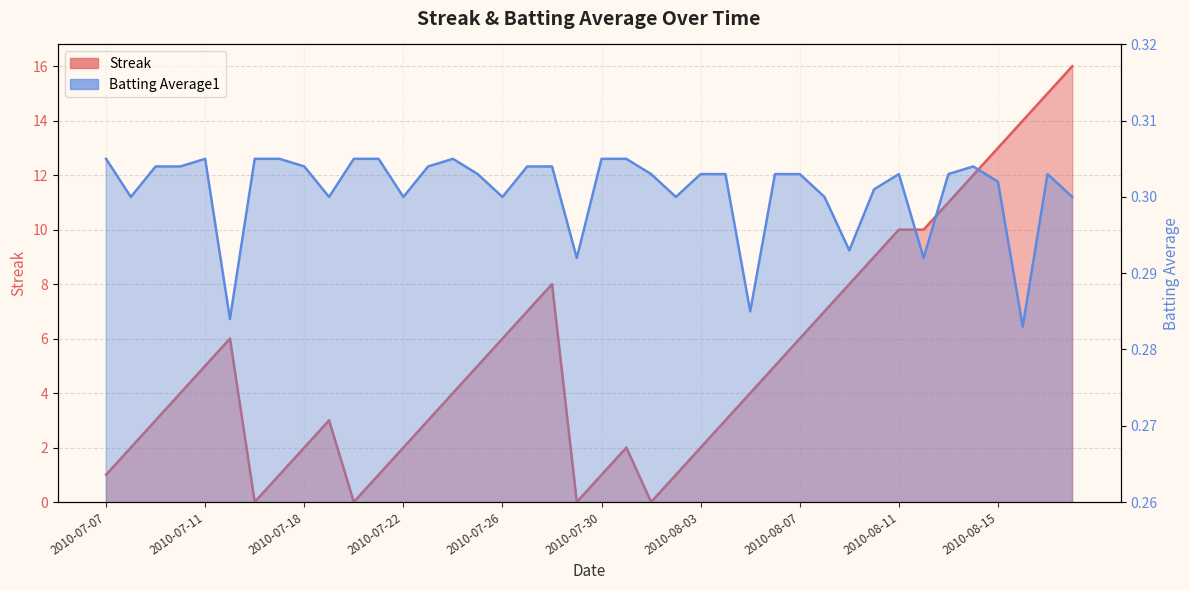

What is the approximate value of Streak at 2010-07-15?

6.0